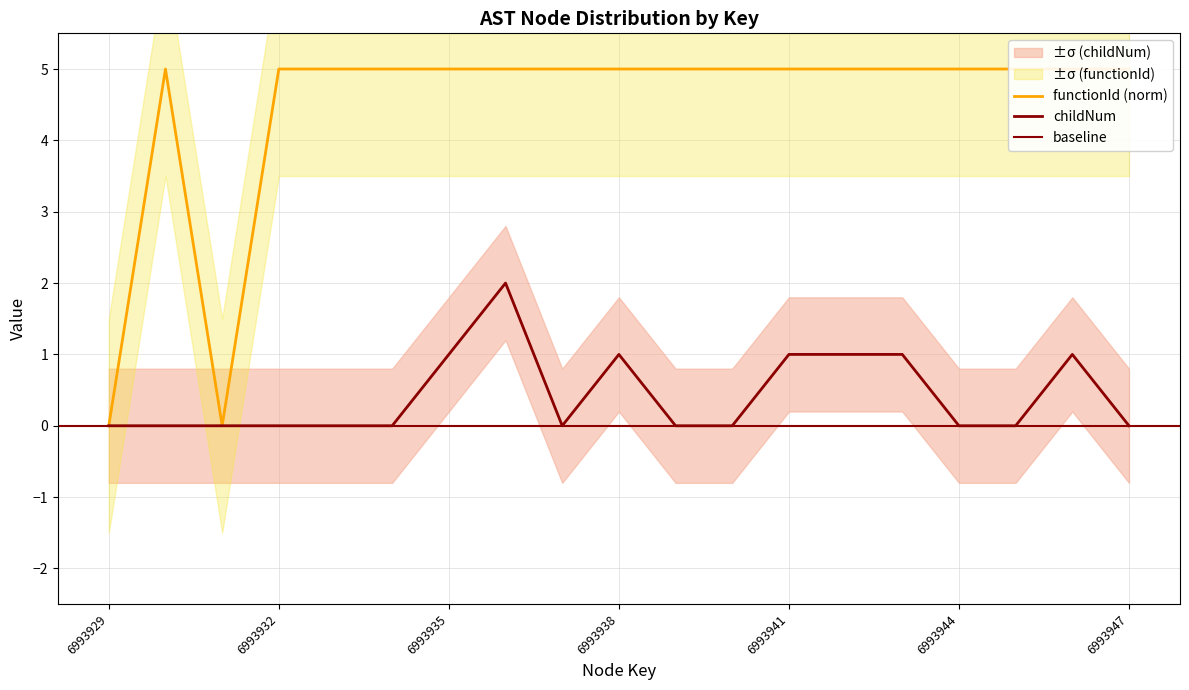

How many lines are shown in the chart?

2